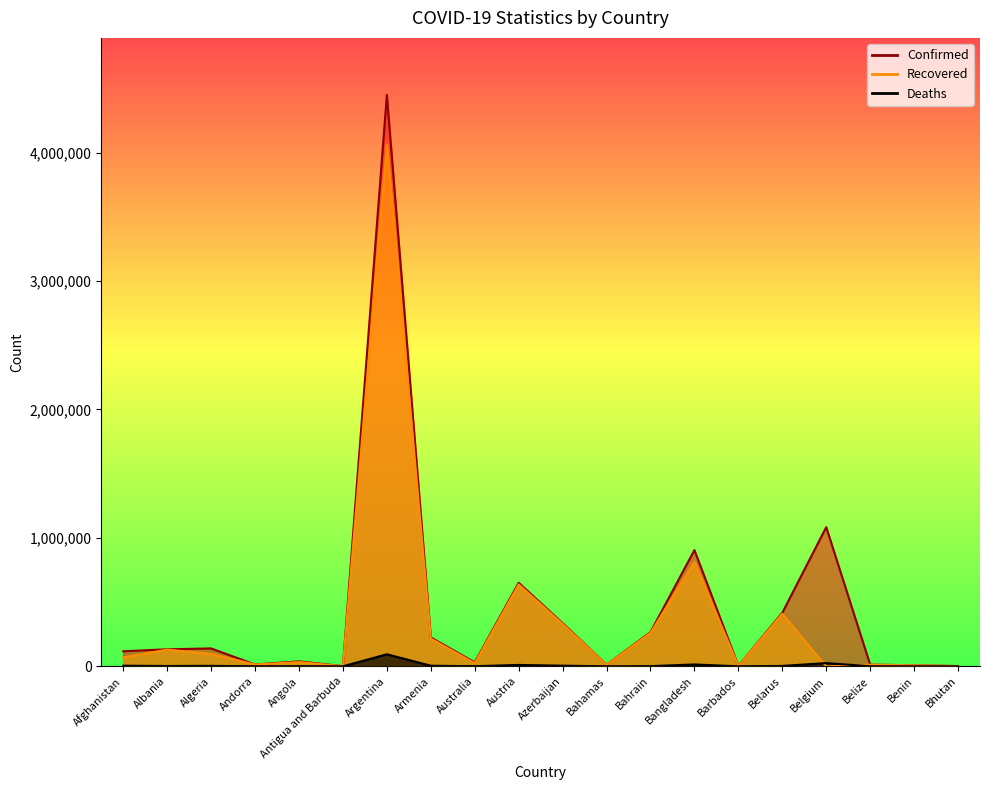

Does the chart have visible grid lines?

No